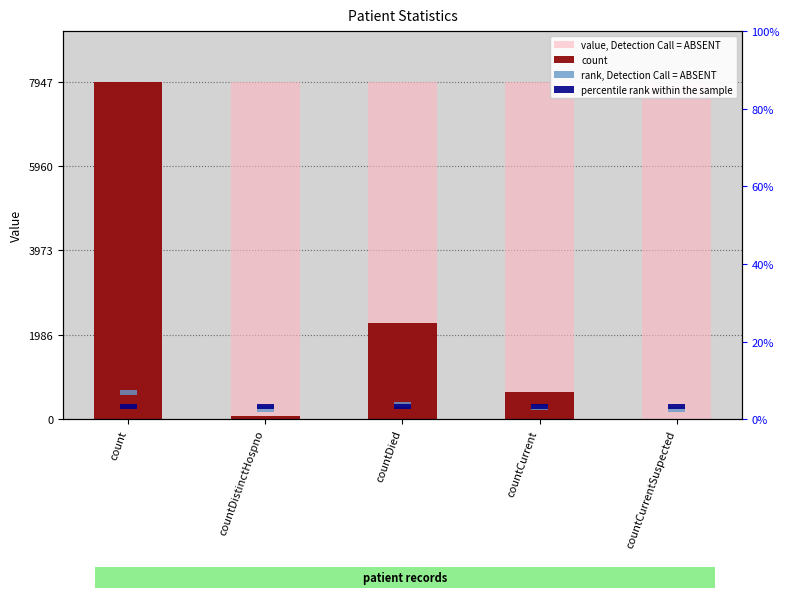

At which category does the chart reach its minimum across all series?

countCurrentSuspected